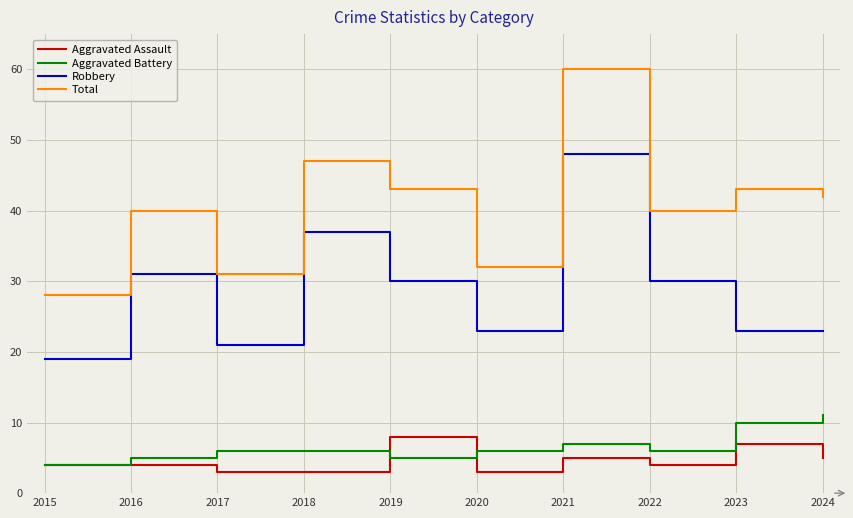

What is the minimum value shown in the chart?

3